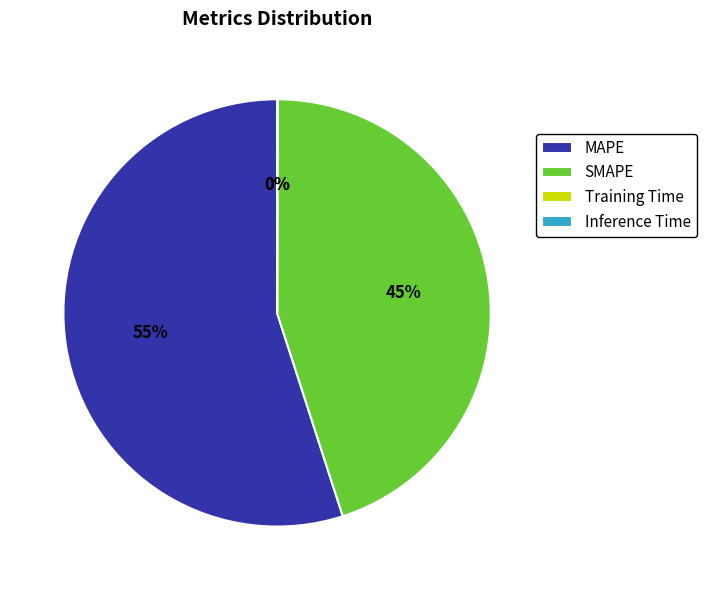

True or false: MAPE accounts for 62% of the total.

False